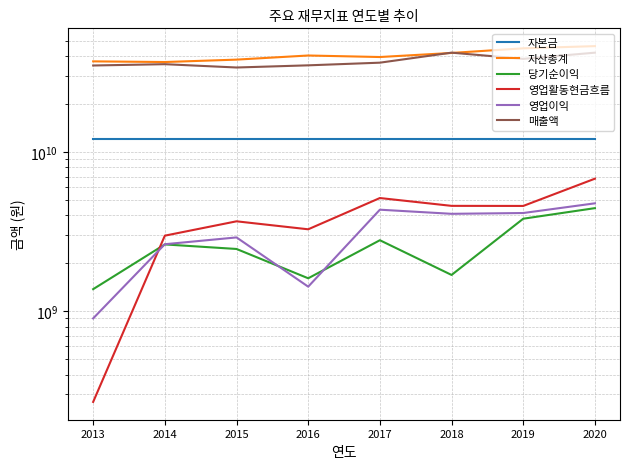

What is the average value of the 자본금 series?

12077365000